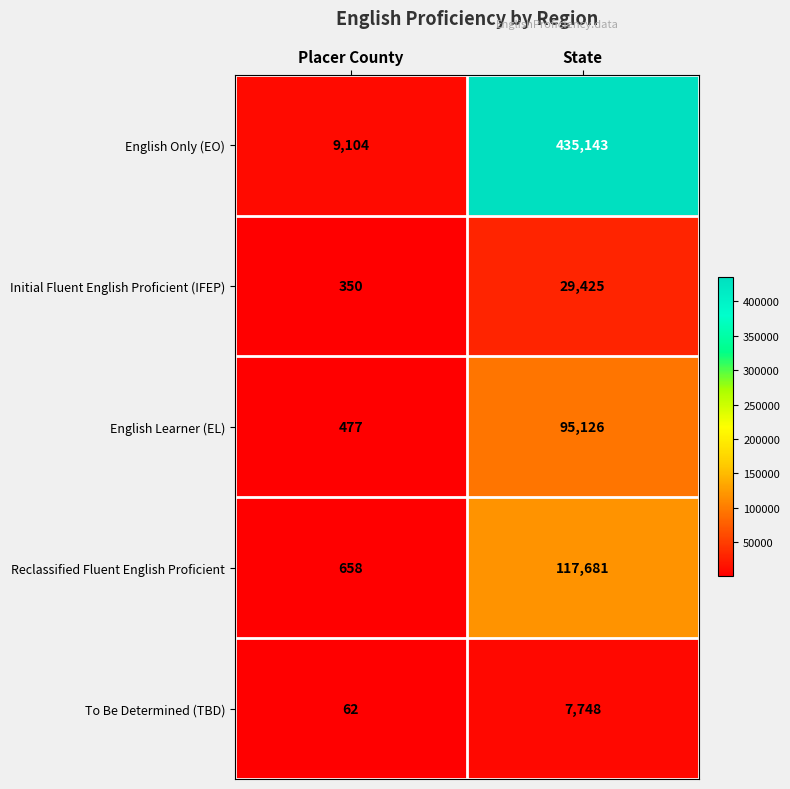

What is the total value across all series at State?

685123